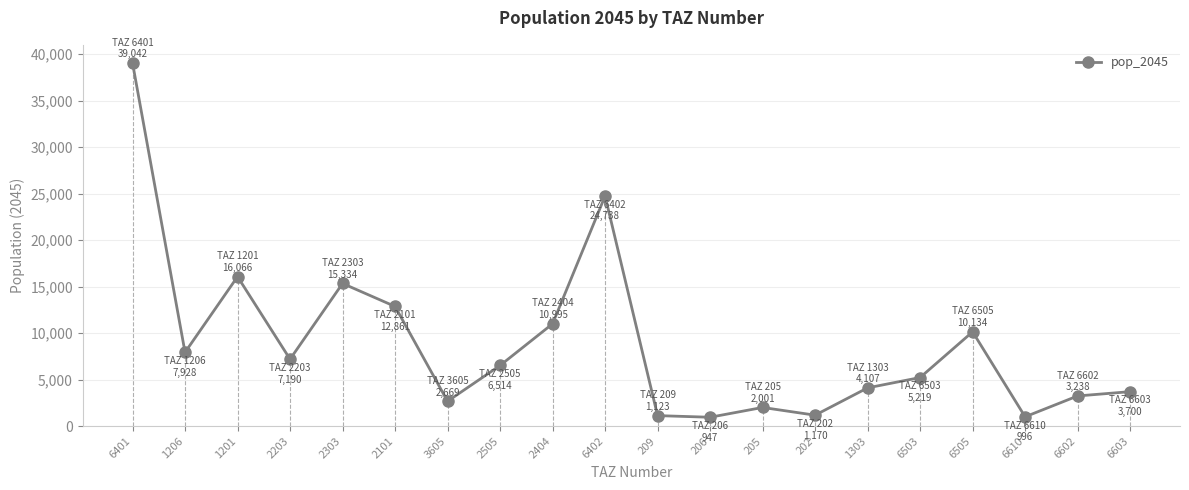

What is the difference between the maximum and minimum values?

38094.3